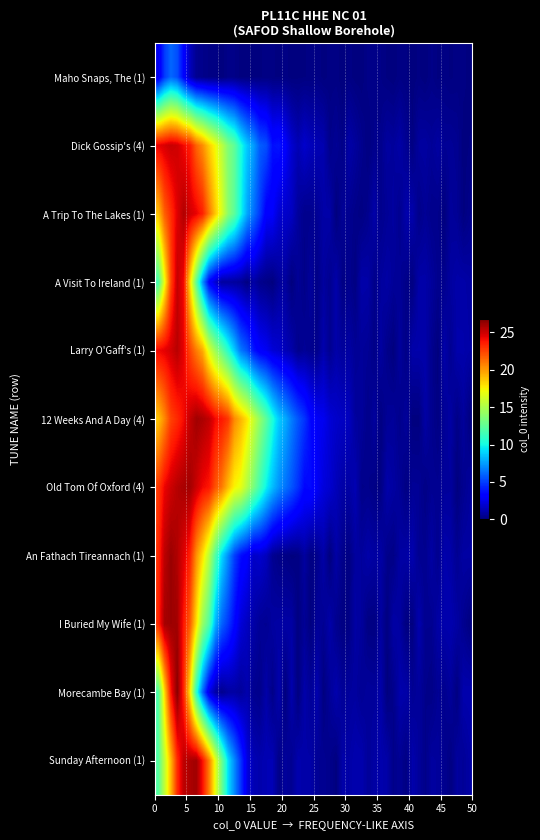

Reading left to right, extract all data points from this chart.

Maho Snaps, The (1): 6.0	6.0	6.0	6.0	6.0	6.0	6.0	6.0	6.0	6.0	6.0
Dick Gossip's (4): 24.1	24.1	24.1	24.1	24.1	24.1	24.1	24.1	24.1	24.1	24.1
A Trip To The Lakes (1): 24.7	24.7	24.7	24.7	24.7	24.7	24.7	24.7	24.7	24.7	24.7
A Visit To Ireland (1): 24.7	24.7	24.7	24.7	24.7	24.7	24.7	24.7	24.7	24.7	24.7
Larry O'Gaff's (1): 24.7	24.7	24.7	24.7	24.7	24.7	24.7	24.7	24.7	24.7	24.7
12 Weeks And A Day (4): 25.0	25.0	25.0	25.0	25.0	25.0	25.0	25.0	25.0	25.0	25.0
Old Tom Of Oxford (4): 25.0	25.0	25.0	25.0	25.0	25.0	25.0	25.0	25.0	25.0	25.0
An Fathach Tireannach (1): 25.5	25.5	25.5	25.5	25.5	25.5	25.5	25.5	25.5	25.5	25.5
I Buried My Wife (1): 25.5	25.5	25.5	25.5	25.5	25.5	25.5	25.5	25.5	25.5	25.5
Morecambe Bay (1): 25.5	25.5	25.5	25.5	25.5	25.5	25.5	25.5	25.5	25.5	25.5
Sunday Afternoon (1): 25.5	25.5	25.5	25.5	25.5	25.5	25.5	25.5	25.5	25.5	25.5